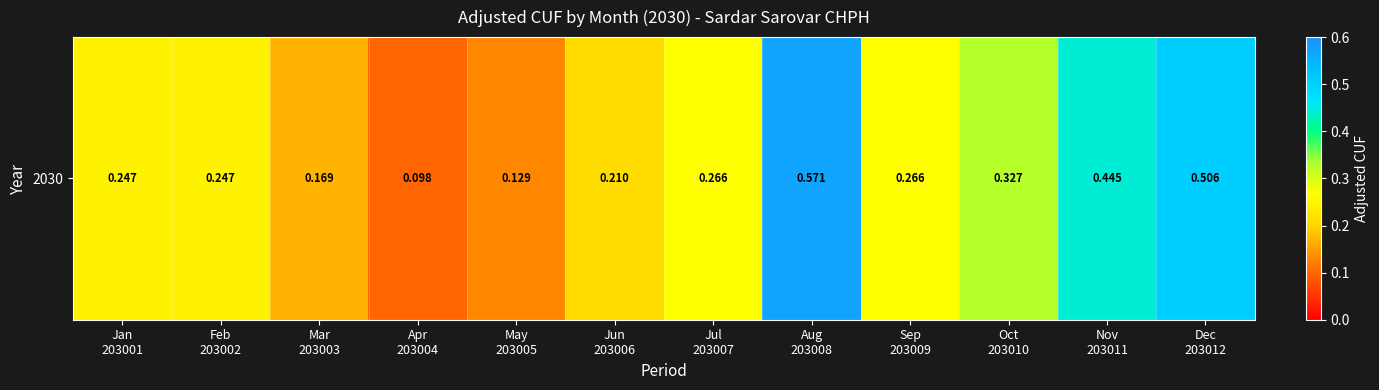

What value does the data have at Aug
203008?

0.6